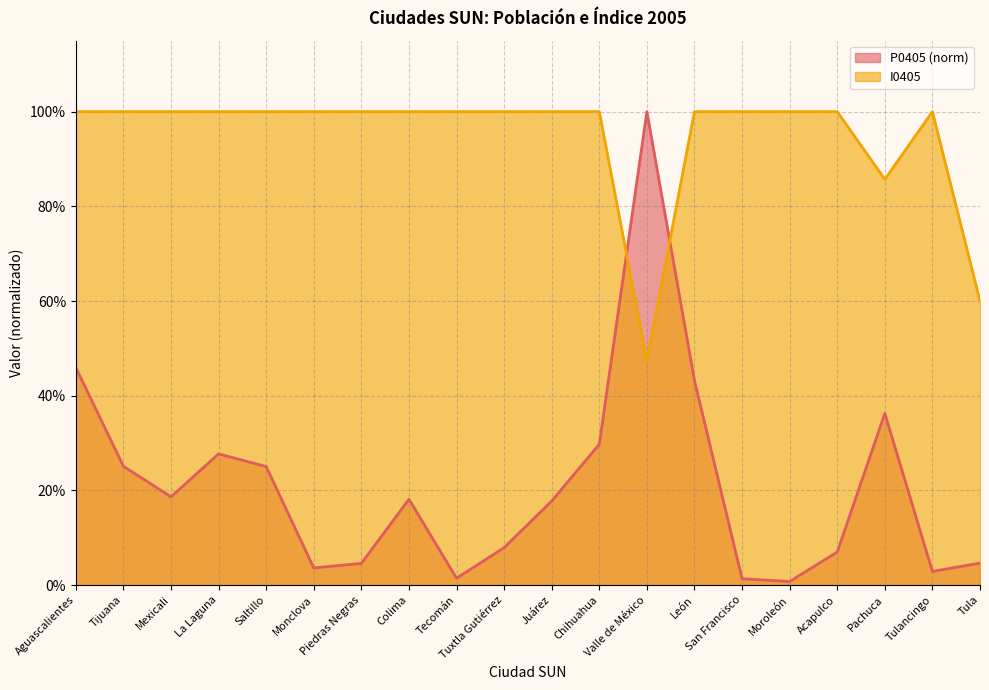

Which series ends up on top after the final intersection of I0405 and P0405?

I0405